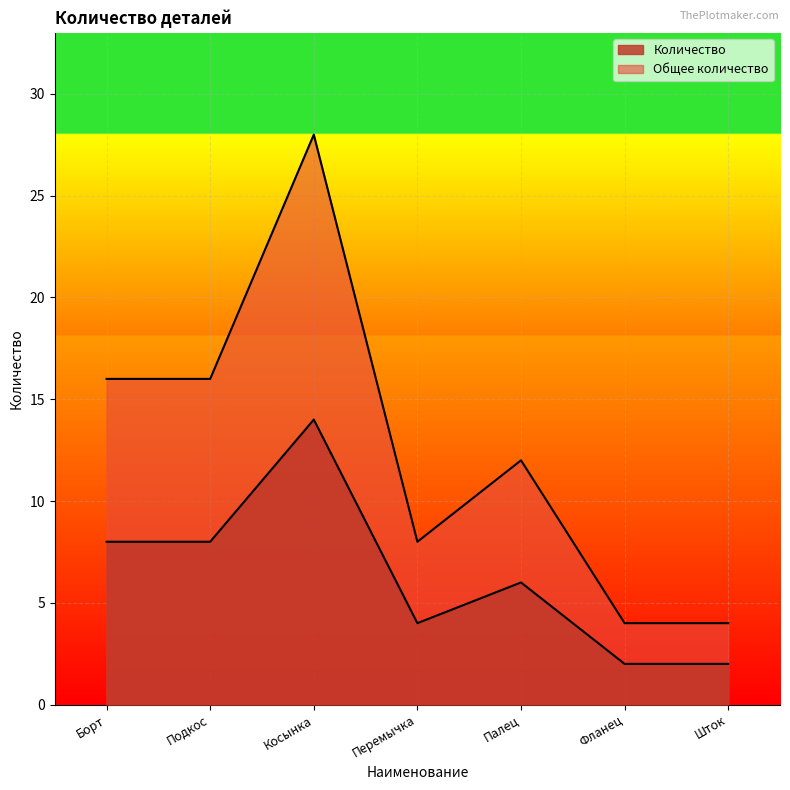

Rank the categories by value from highest to lowest.

Косынка, Борт, Подкос, Палец, Перемычка, Фланец, Шток